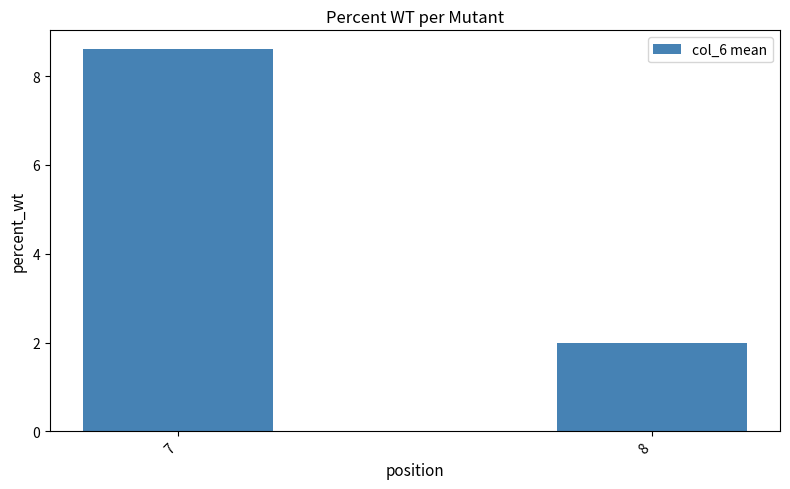

Rank the categories by value from highest to lowest.

7, 8